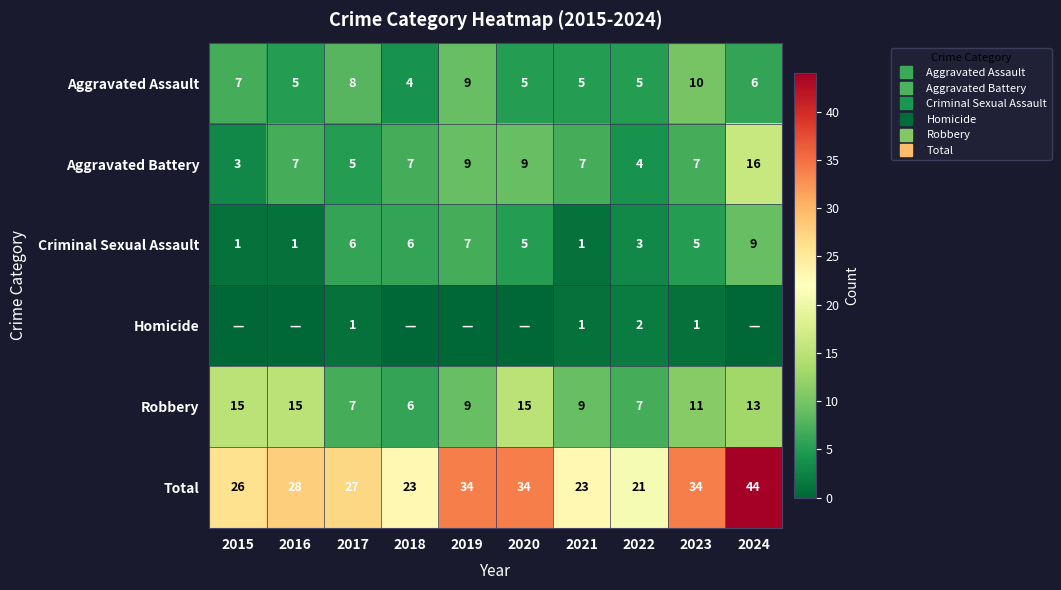

How many values in the Criminal Sexual Assault series exceed 5?

4